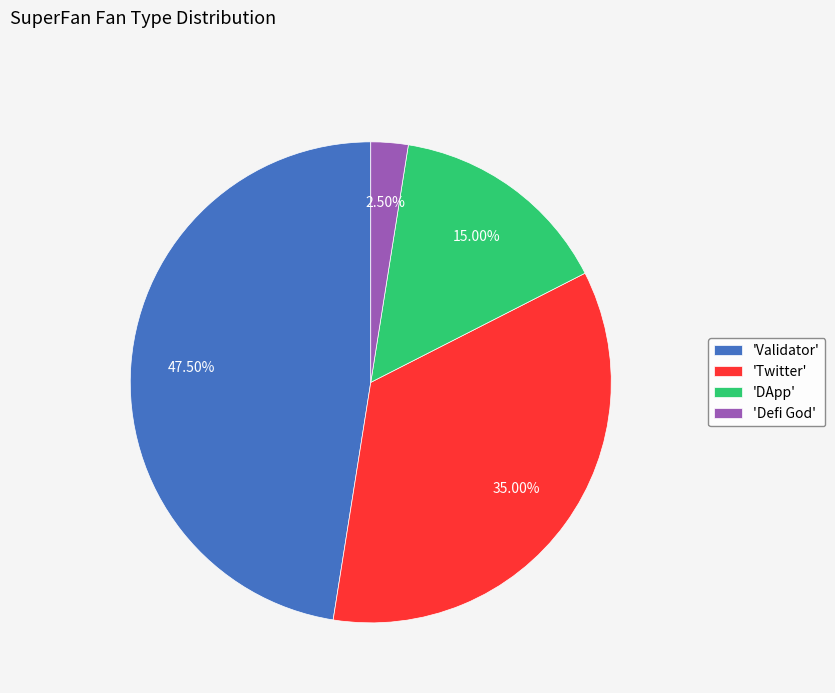

Does 'Twitter' represent more than half of the total?

No